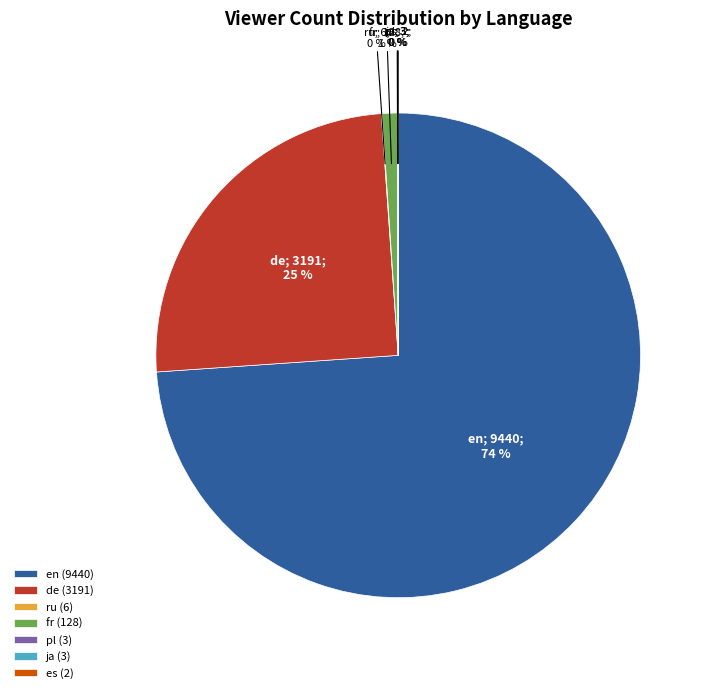

The fr slice represents 11% of the pie. True or false?

False